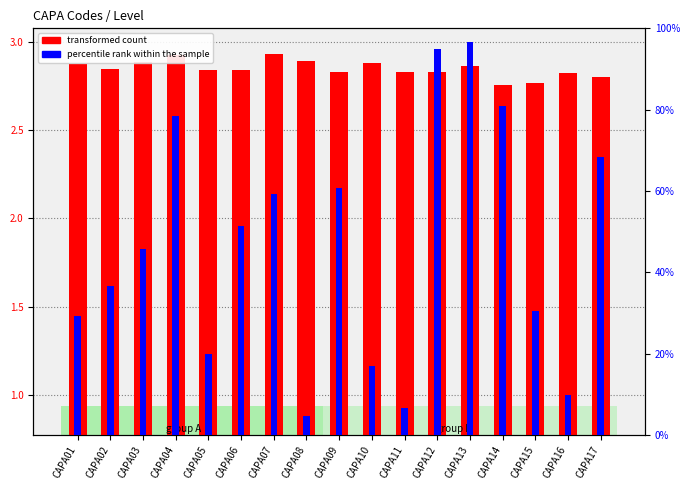

Reading left to right, what are all the values shown in this chart?

transformed count: CAPA01=2.9	CAPA02=2.8	CAPA03=2.9	CAPA04=2.9	CAPA05=2.8	CAPA06=2.8	CAPA07=2.9	CAPA08=2.9	CAPA09=2.8	CAPA10=2.9	CAPA11=2.8	CAPA12=2.8	CAPA13=2.9	CAPA14=2.8	CAPA15=2.8	CAPA16=2.8	CAPA17=2.8
percentile rank within the sample: CAPA01=29.2	CAPA02=36.6	CAPA03=45.6	CAPA04=78.5	CAPA05=20.0	CAPA06=51.4	CAPA07=59.2	CAPA08=4.6	CAPA09=60.8	CAPA10=17.1	CAPA11=6.5	CAPA12=94.9	CAPA13=96.6	CAPA14=80.8	CAPA15=30.5	CAPA16=9.8	CAPA17=68.4